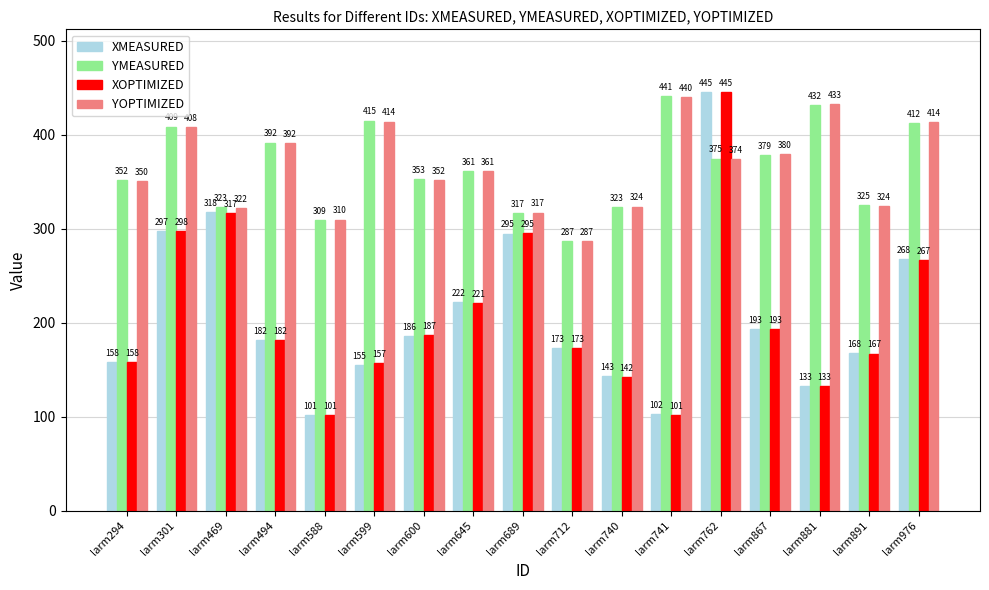

The XMEASURED series shows 181.5 at larm494. True or false?

True